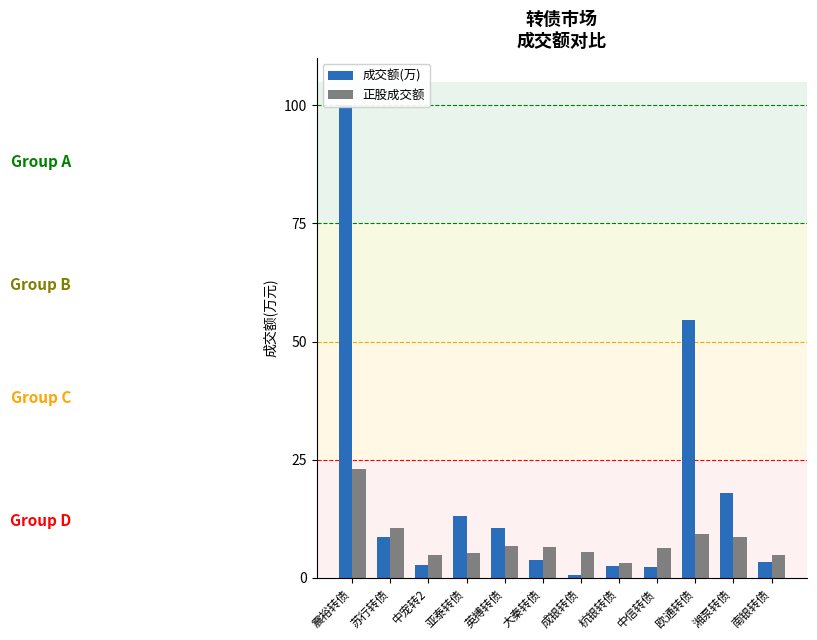

What is the smallest value displayed?

0.6